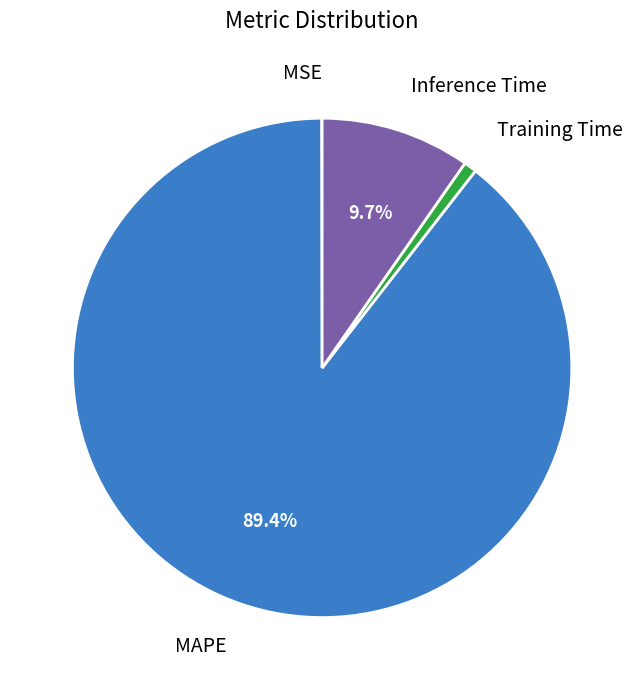

To the nearest percent, what is the difference between the largest and smallest slice percentages?

89%